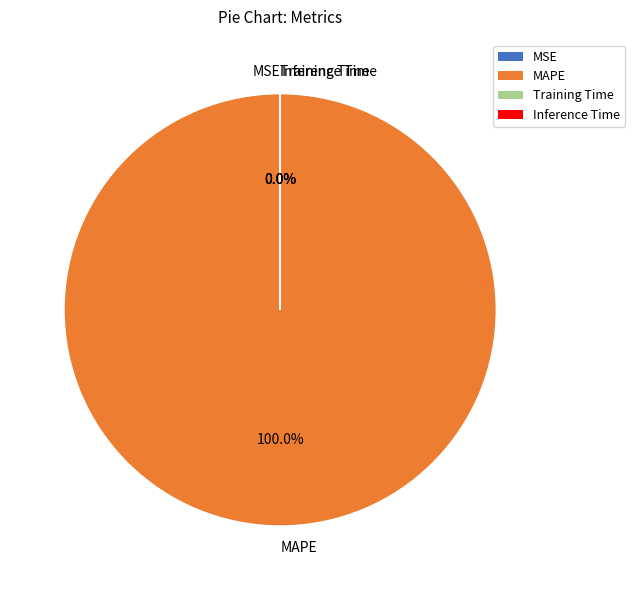

Which slice is the largest?

MAPE